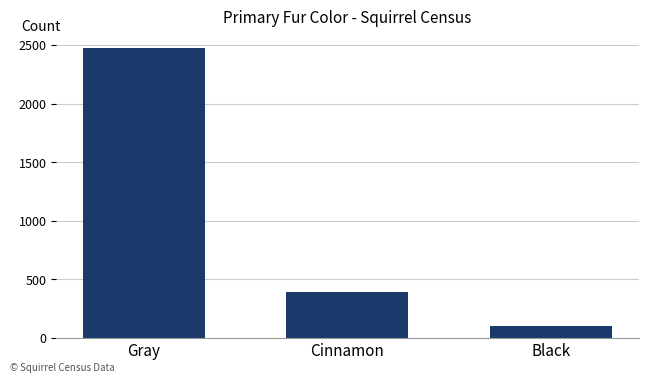

How many data points are less than 392?

1